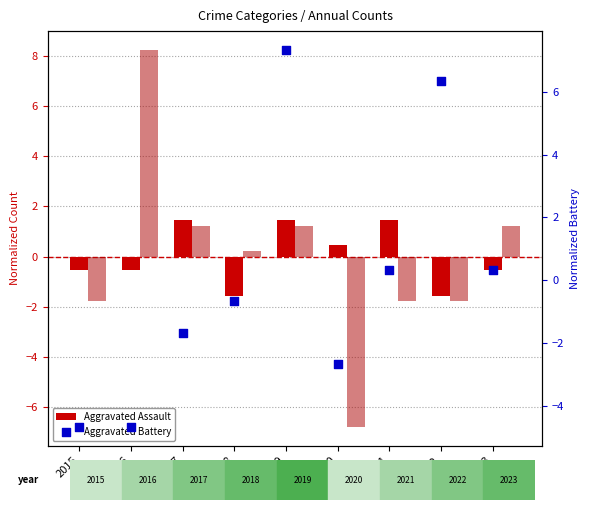

Which series has the widest spread of Y values?

Robbery